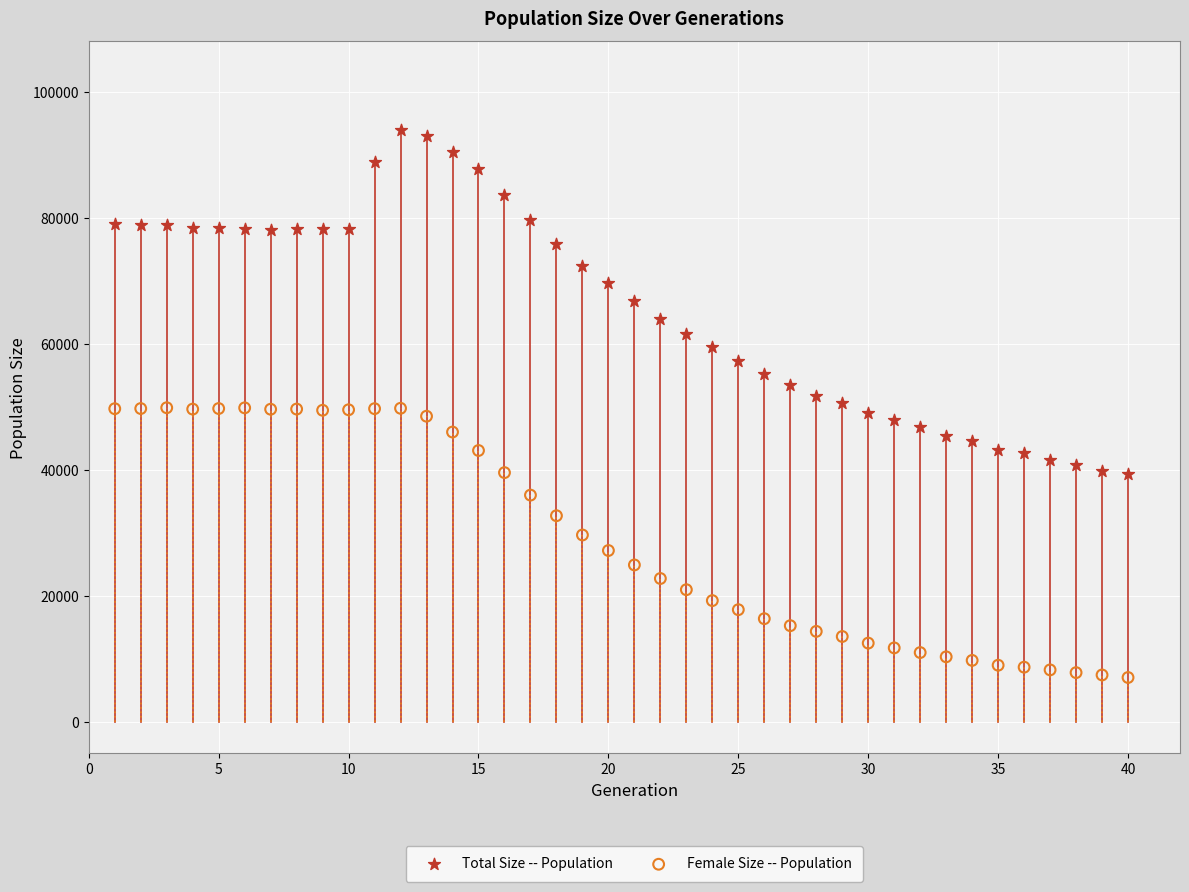

Which series contains the lowest Y value?

Female Size -- Population